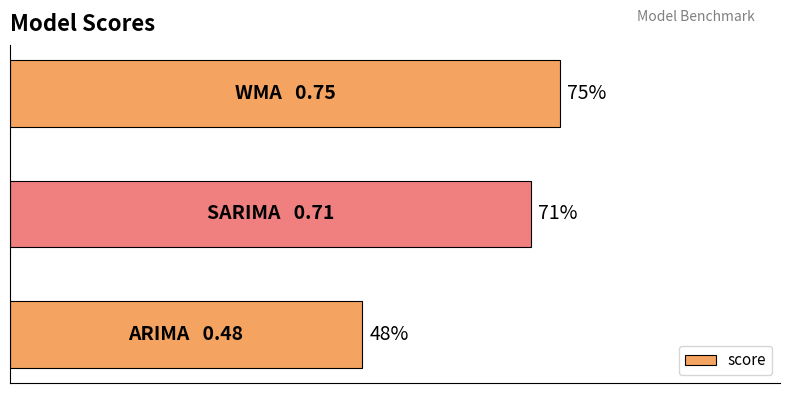

What is the smallest value displayed?

0.5